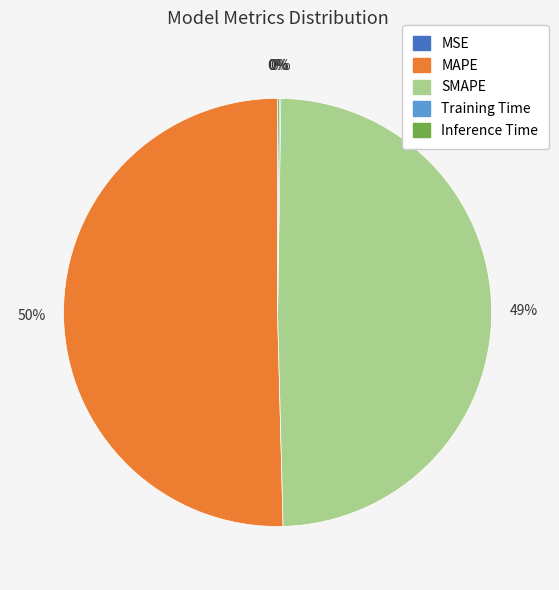

Combined, do SMAPE and MAPE account for over 50%?

Yes